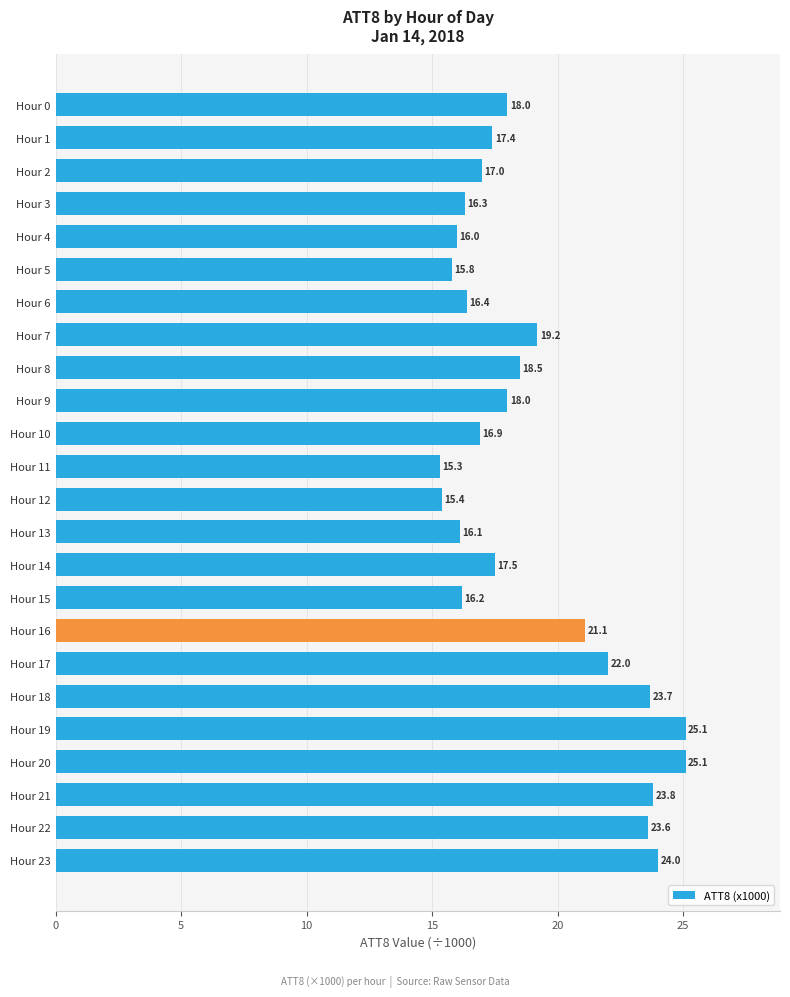

What is the sum of all values?

458.4